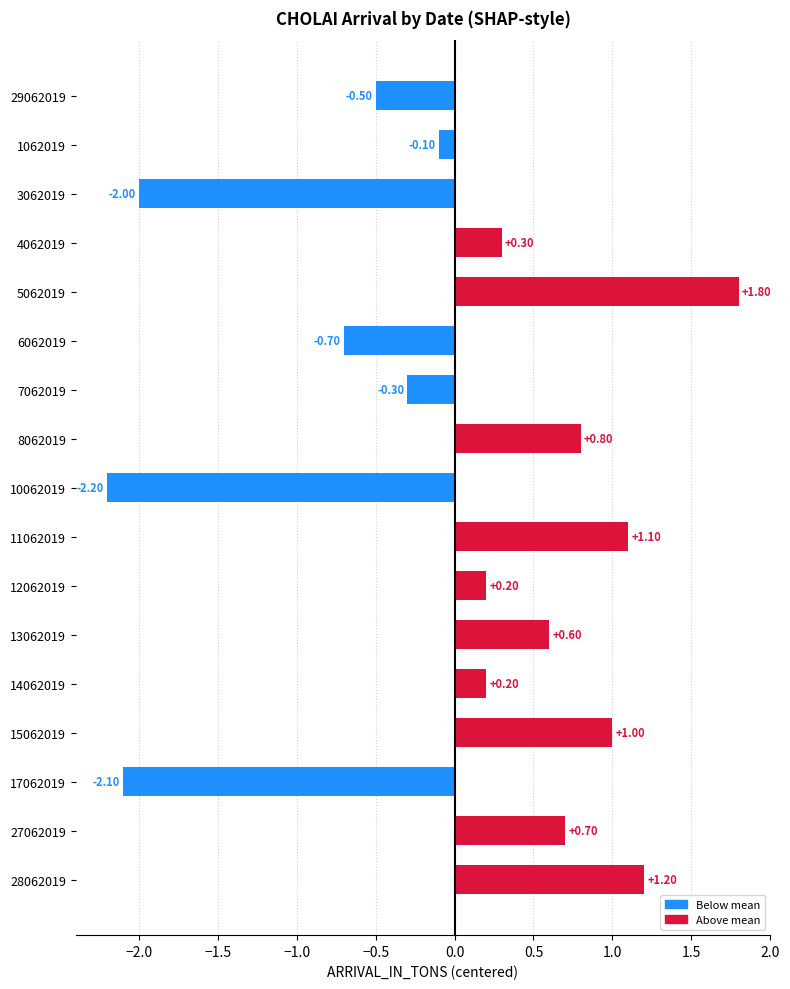

What is the difference between the second highest and second lowest values?

3.3